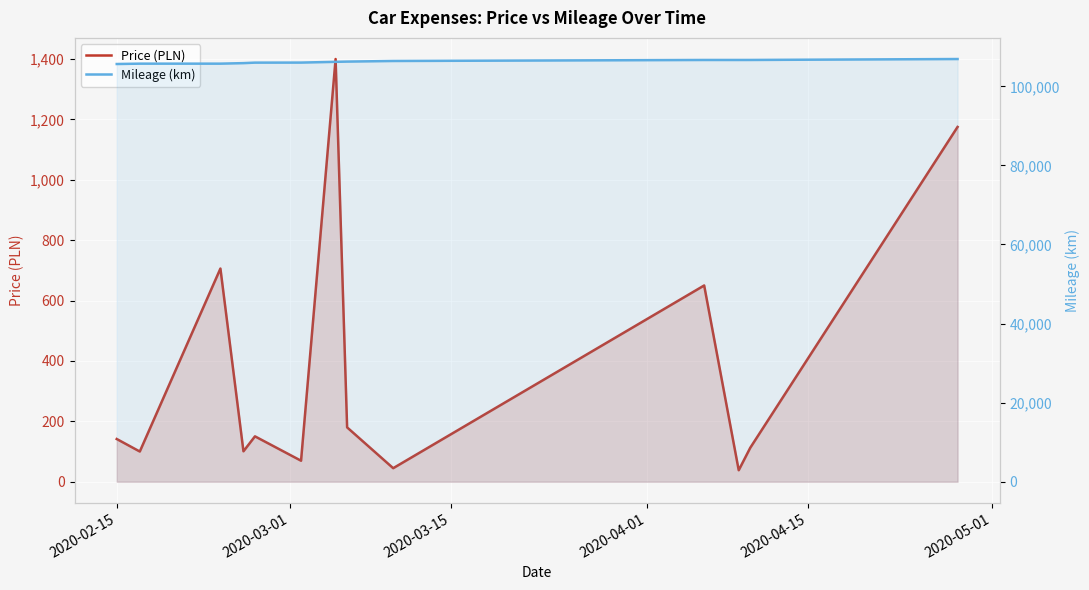

How many data points in Price (PLN) are less than 141?

6